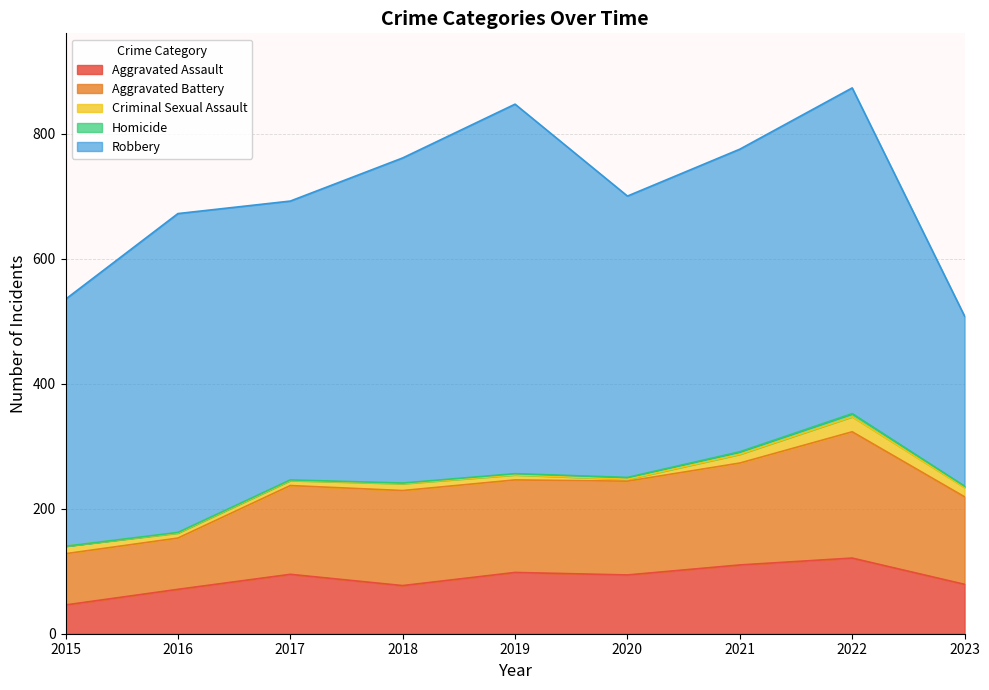

How many interior local valleys does the Robbery series have?

2